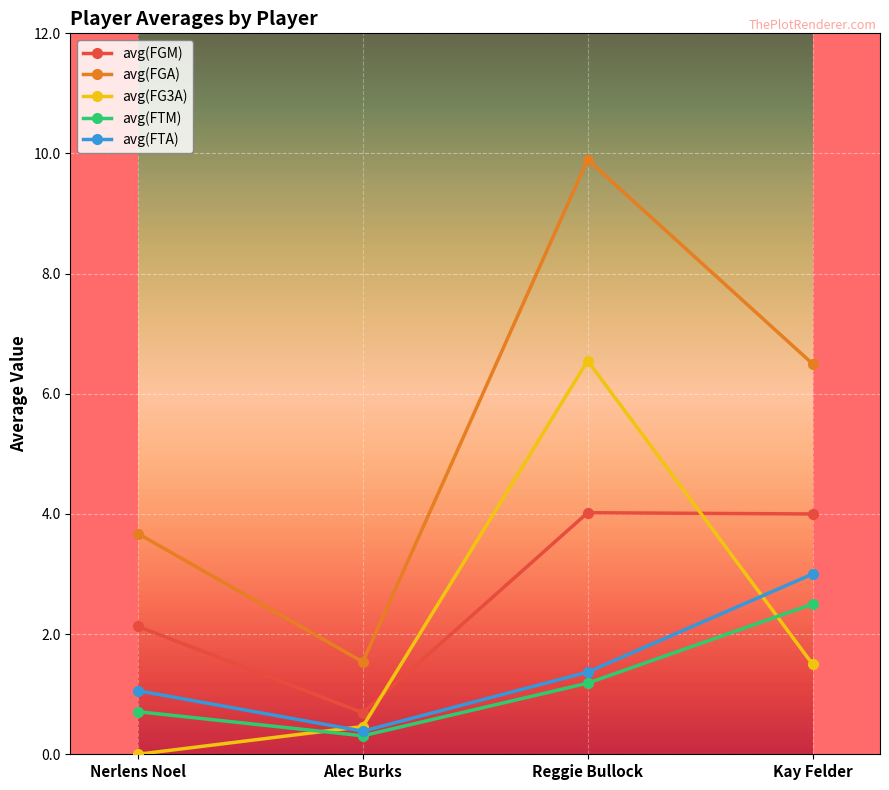

List the labels in order of avg(FTM) value, largest first.

Kay Felder, Reggie Bullock, Nerlens Noel, Alec Burks